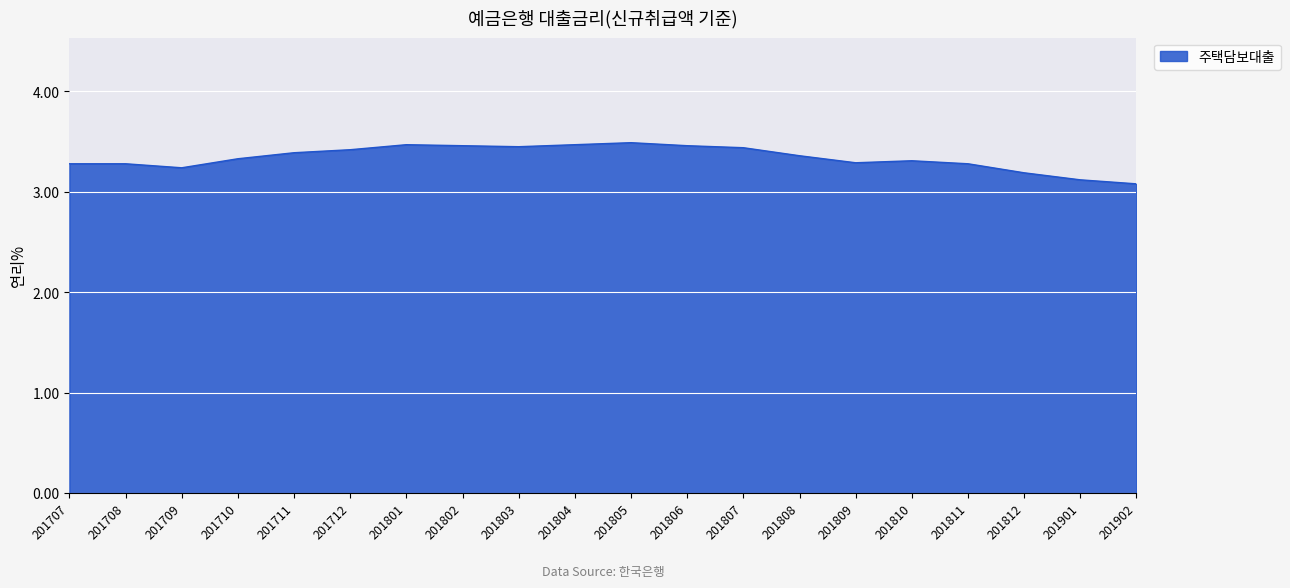

What is the difference between the maximum and minimum values?

0.4